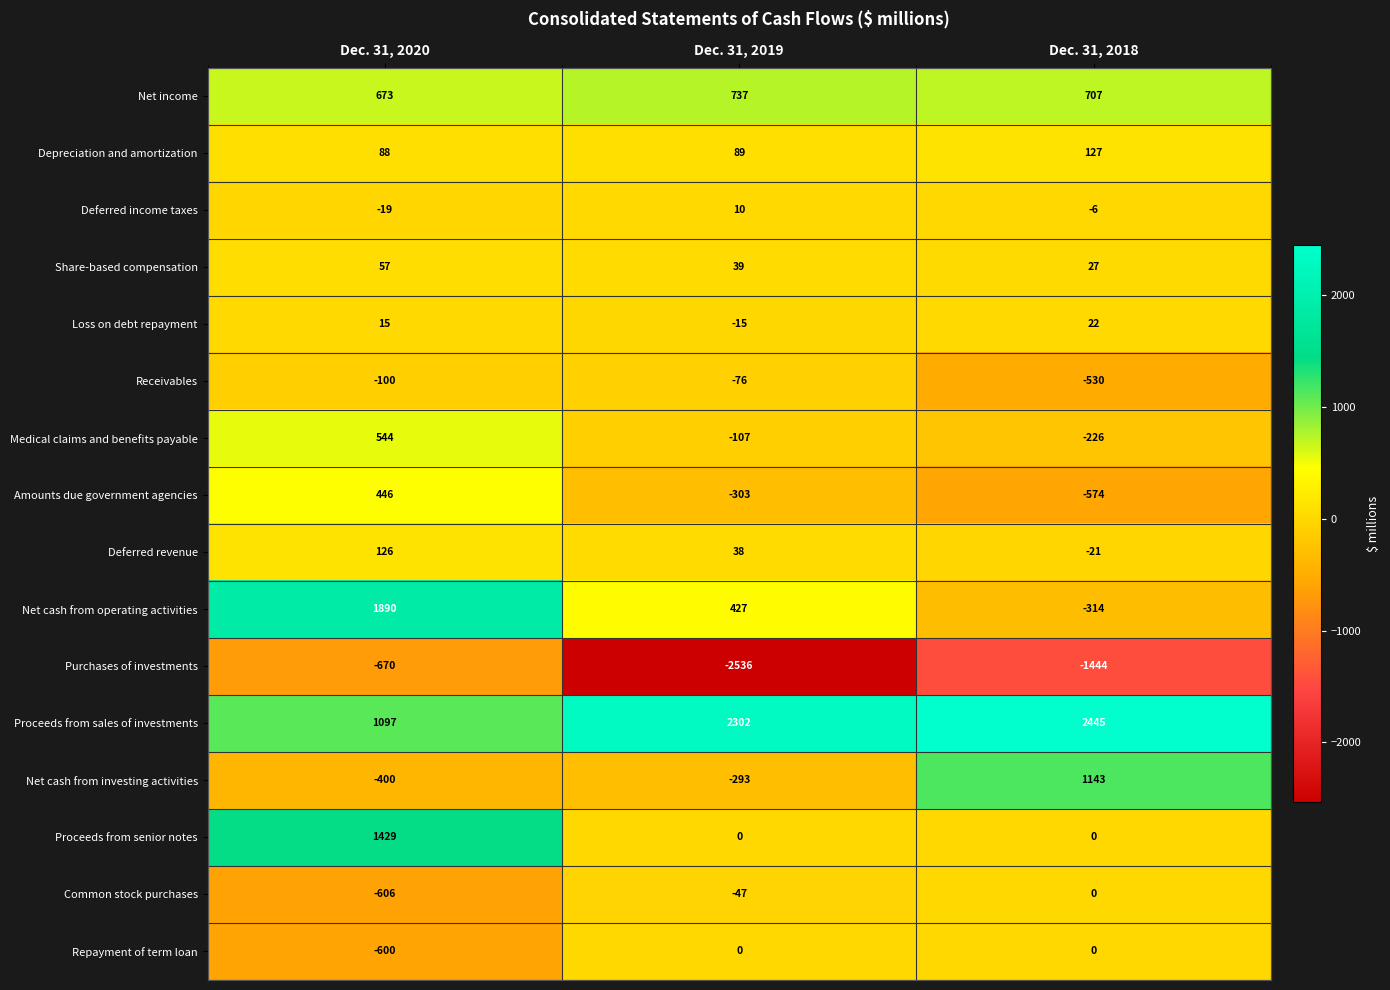

Where is Share-based compensation nearest to the value 42?

Dec. 31, 2019